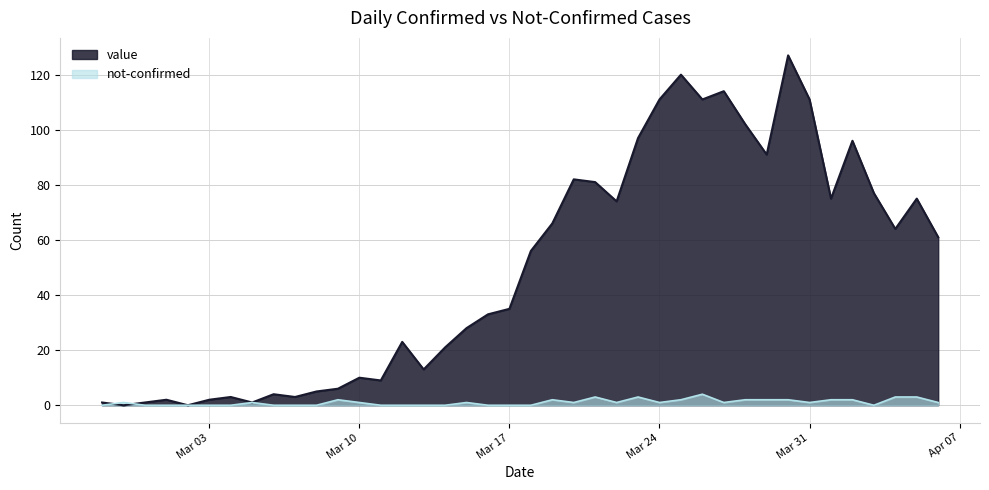

Which series has the largest range (max minus min)?

value